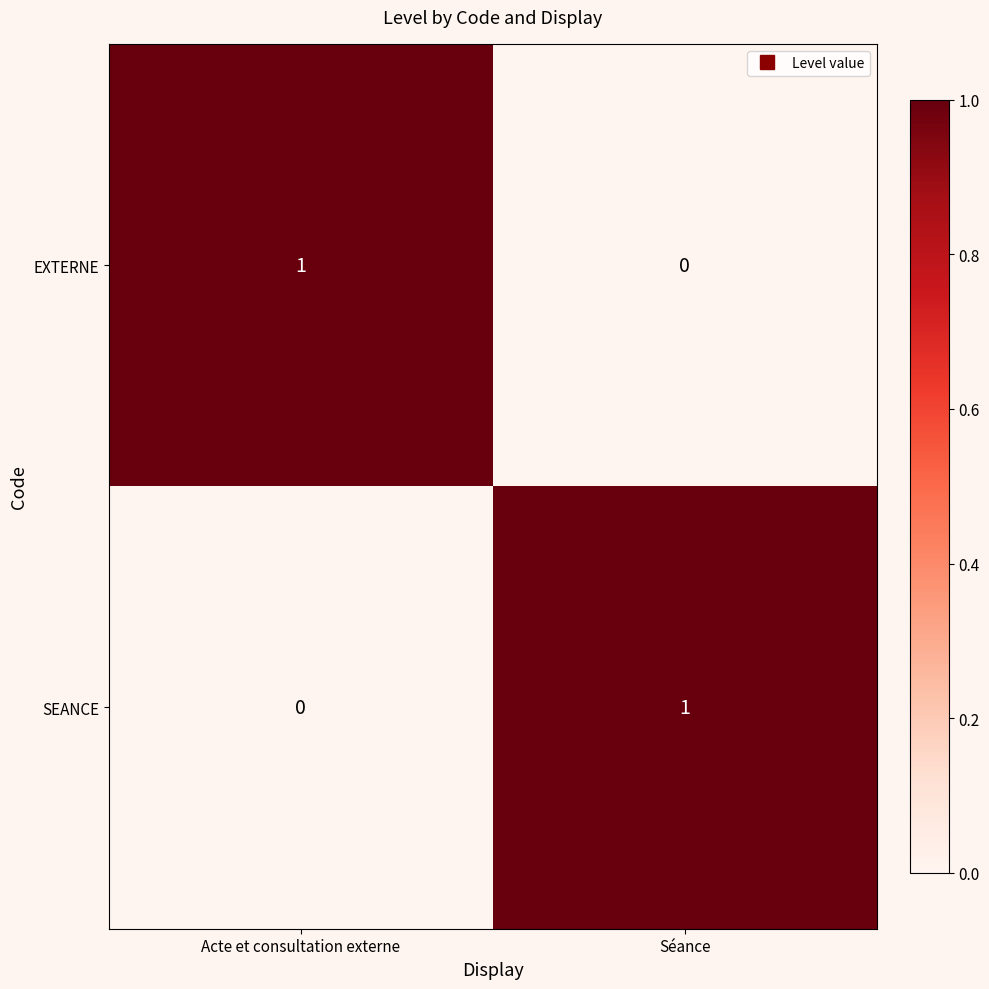

Reading left to right, extract all data points from this chart.

EXTERNE: 1	0
SEANCE: 0	1